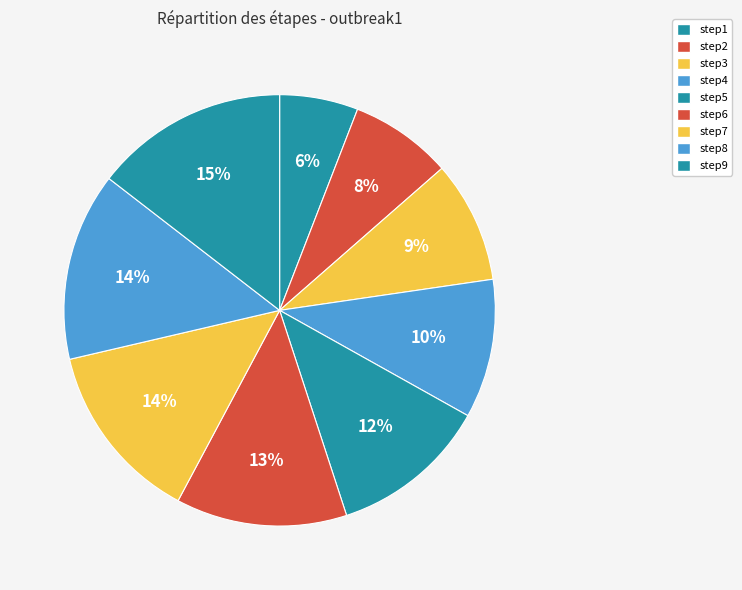

Is there a majority slice in this chart?

No